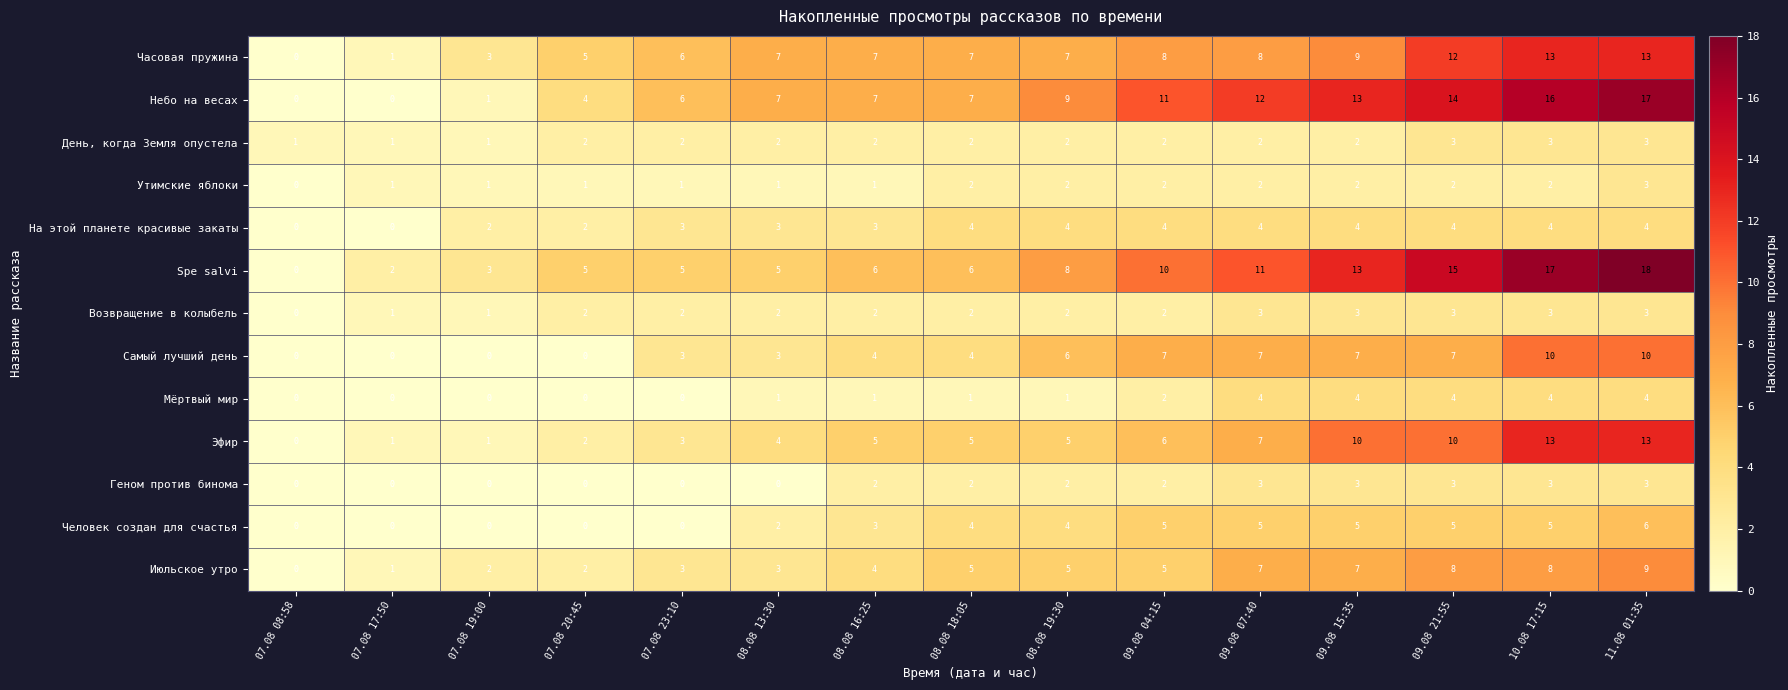

At which category does the chart reach its peak across all series?

11.08 01:35